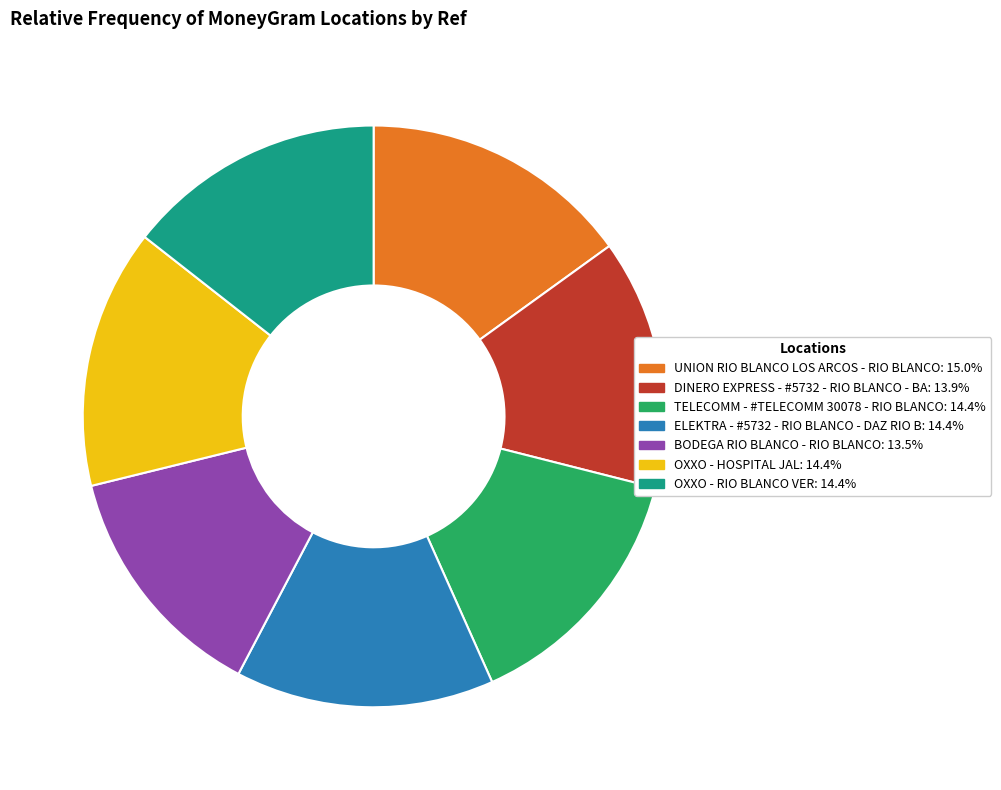

Combined, do TELECOMM - #TELECOMM 30078 - RIO BLANCO and BODEGA RIO BLANCO - RIO BLANCO account for over 50%?

No